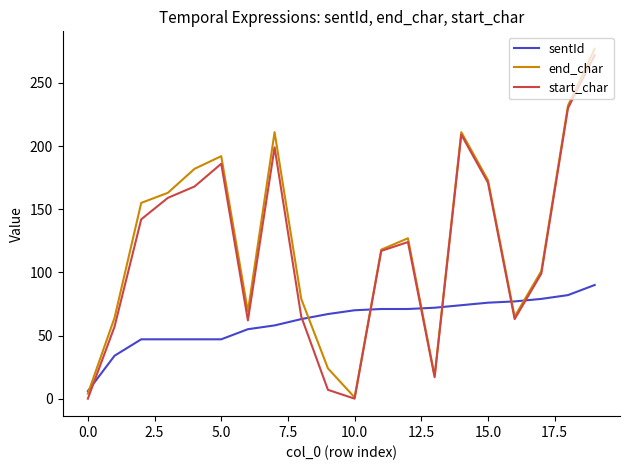

What is the maximum value for end_char?

277